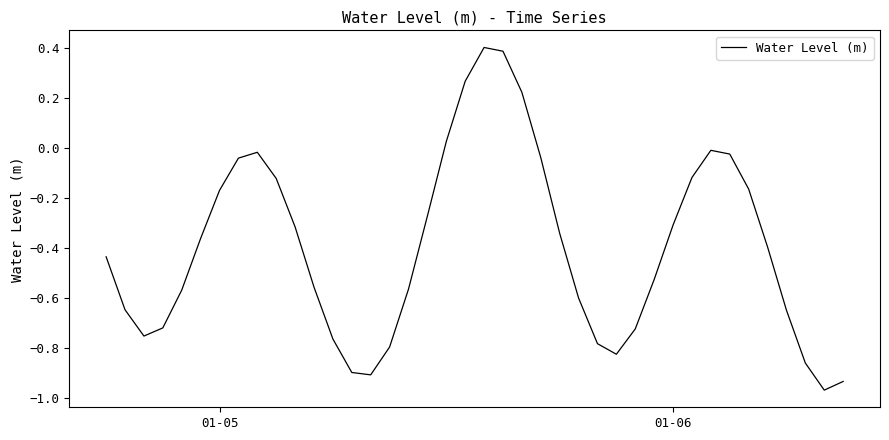

What is the difference between the maximum and minimum values?

1.4